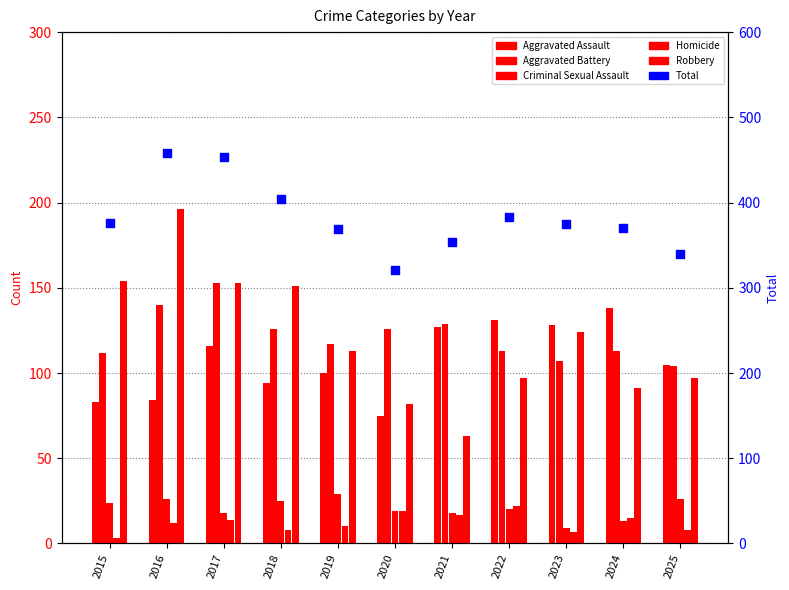

Which series contains the highest Y value?

Total